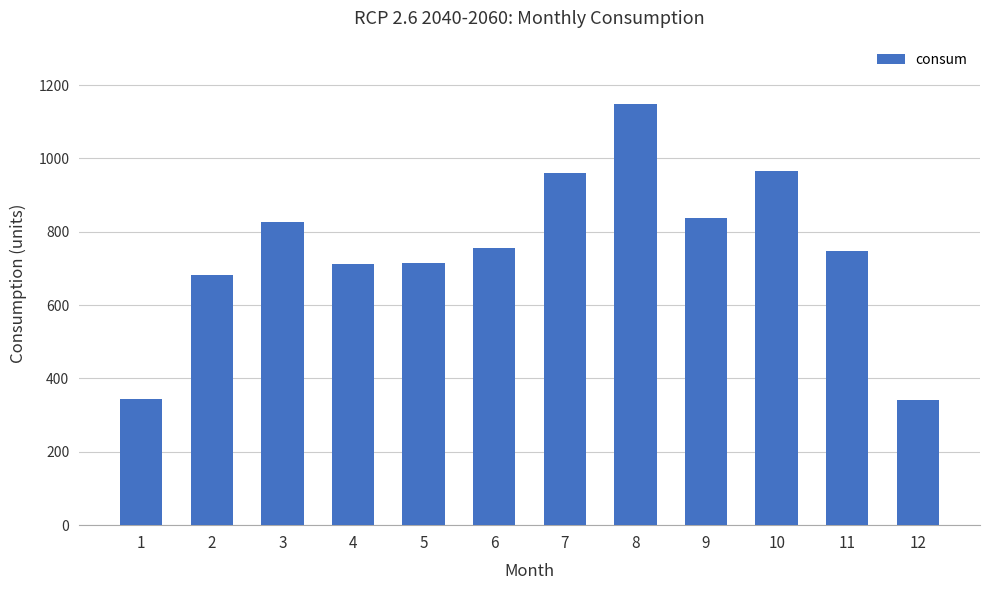

What is the value of the 3rd bar from the left?

828